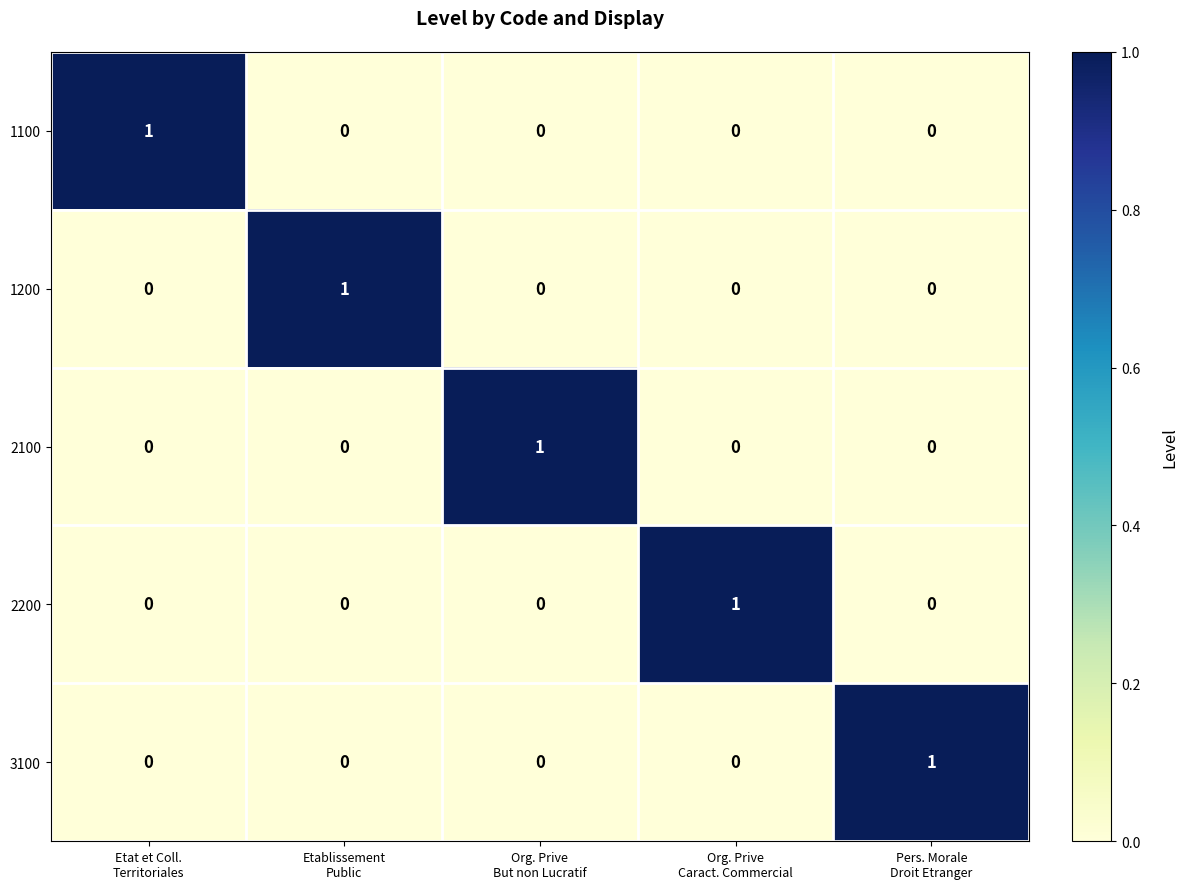

At how many categories does at least one series exceed 0?

5